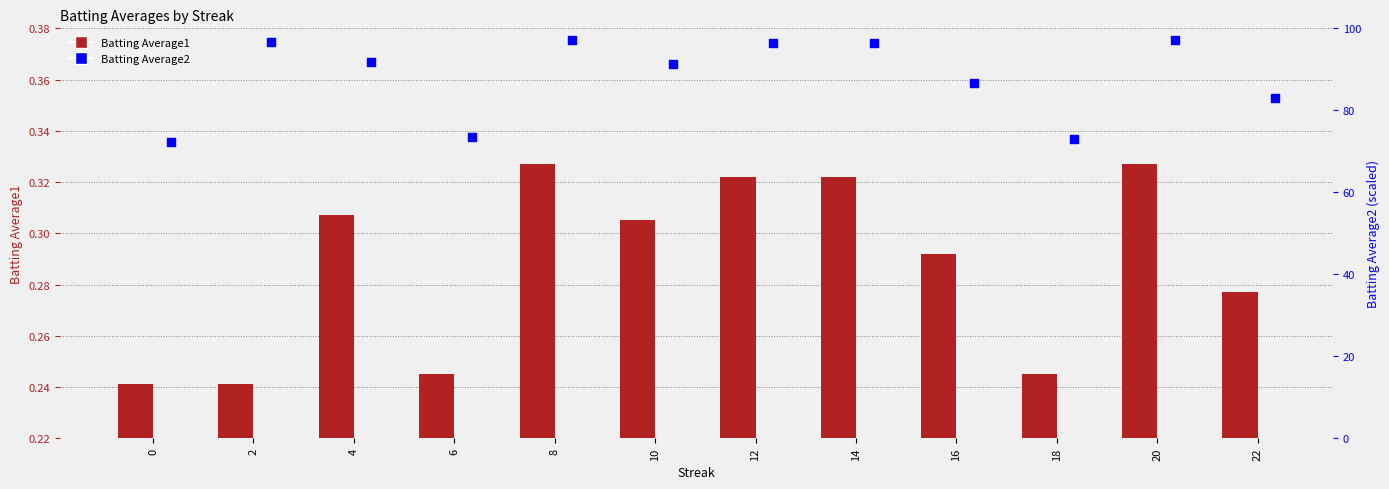

Which series has the widest spread of Y values?

Batting Average2